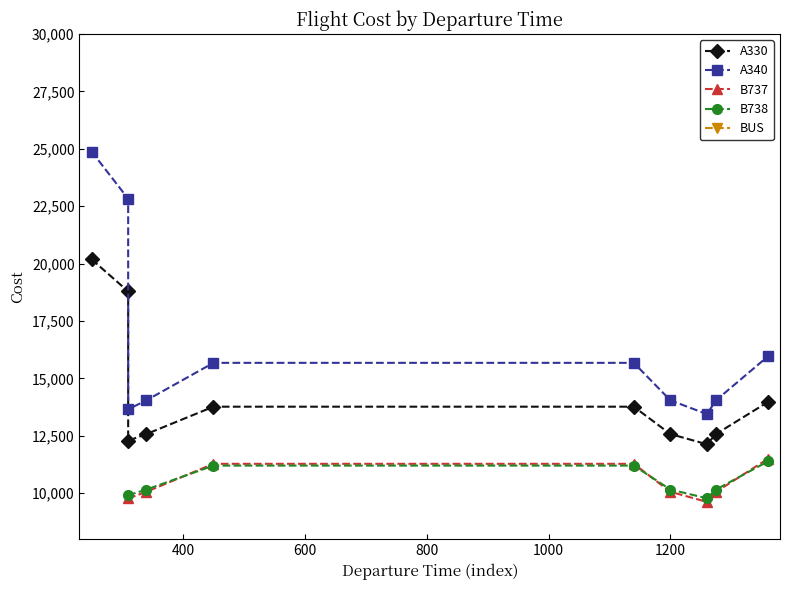

Rank the series at 1200 from lowest to highest value.

B738, B737, A330, A340, BUS